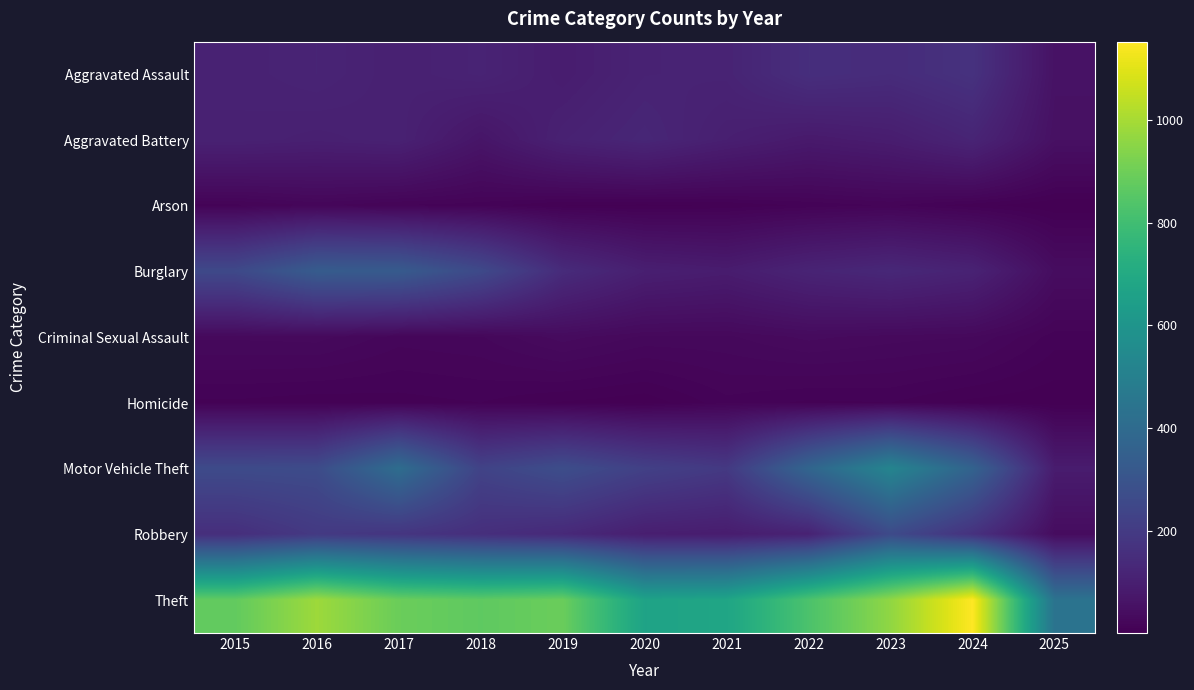

Which series has the widest spread of values?

Theft